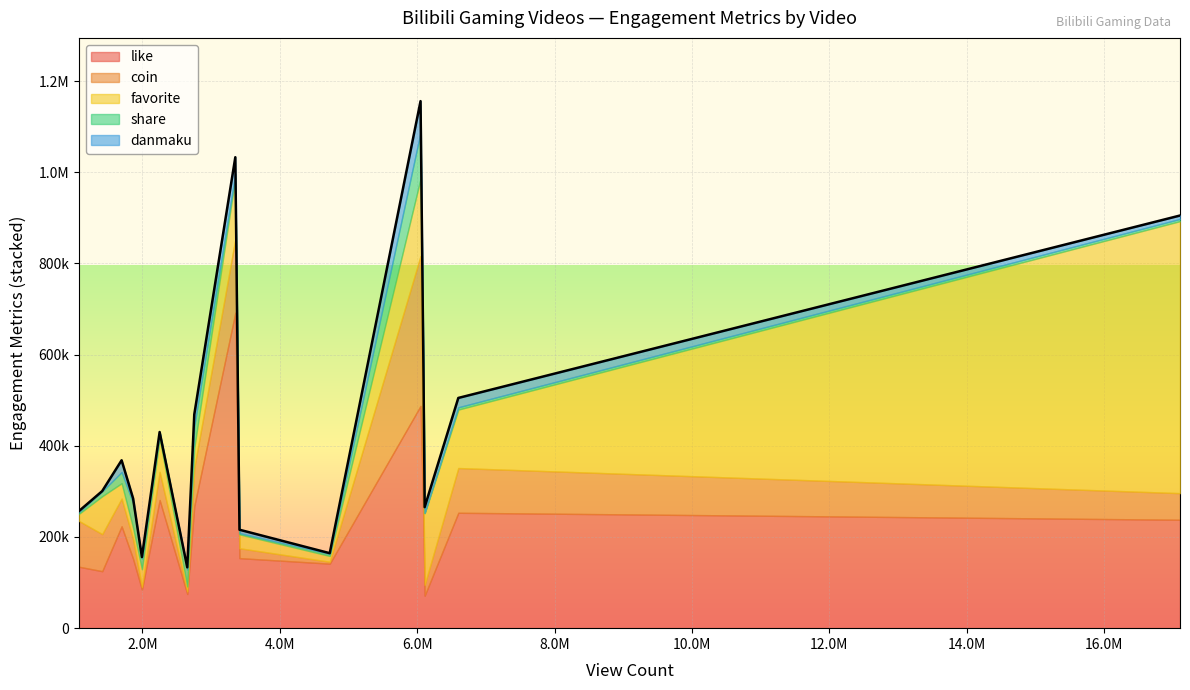

At 慕讯公益, list the series in order from largest to smallest.

like, favorite, coin, share, danmaku